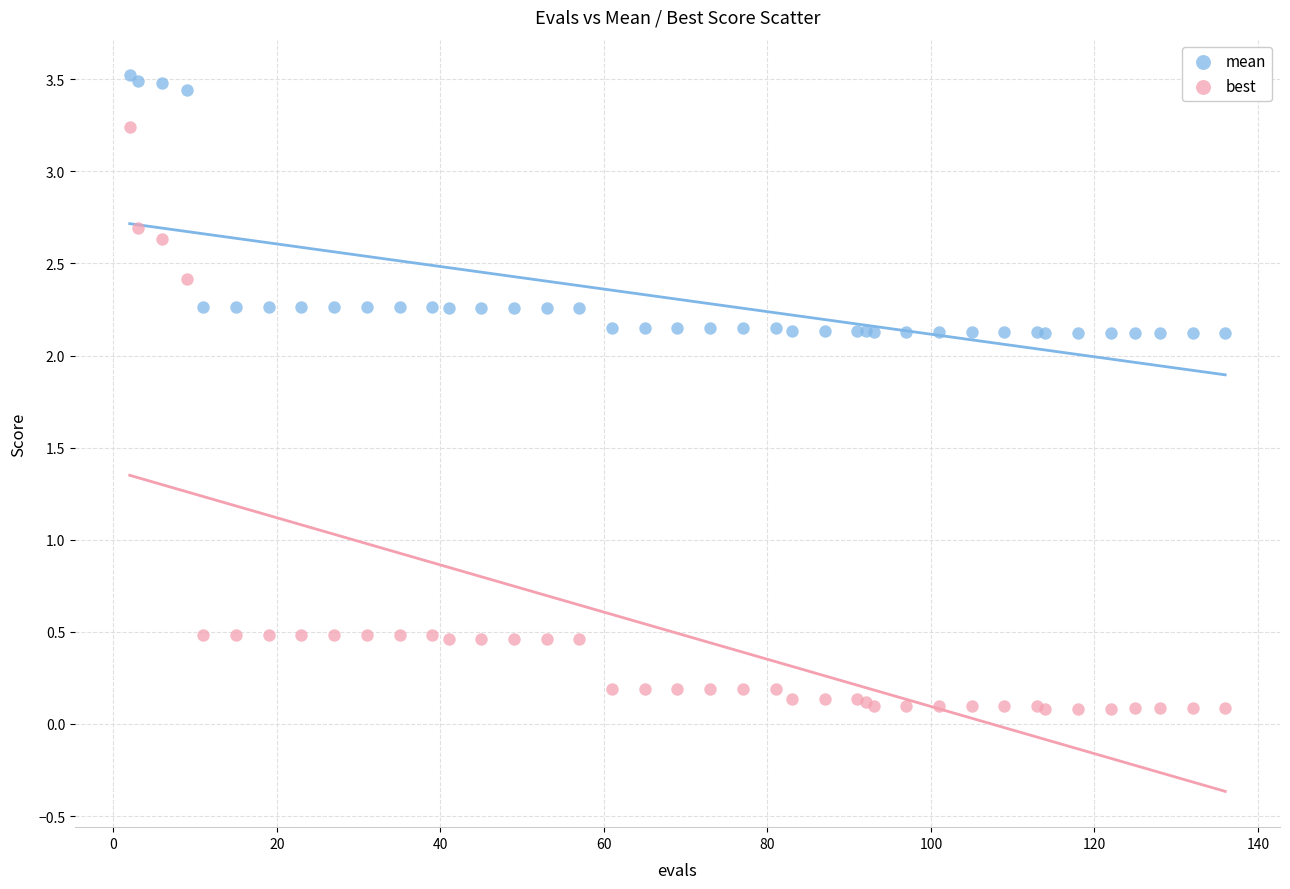

Which series contains the highest Y value?

mean